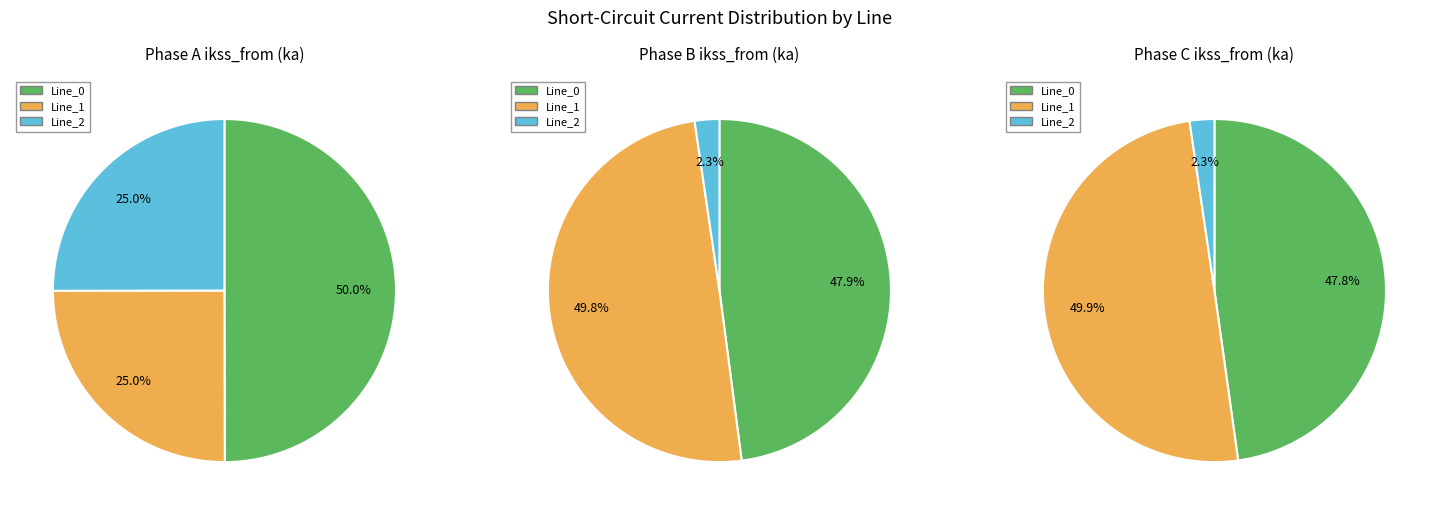

To the nearest percent, what percentage of the pie is Line_1?

25%